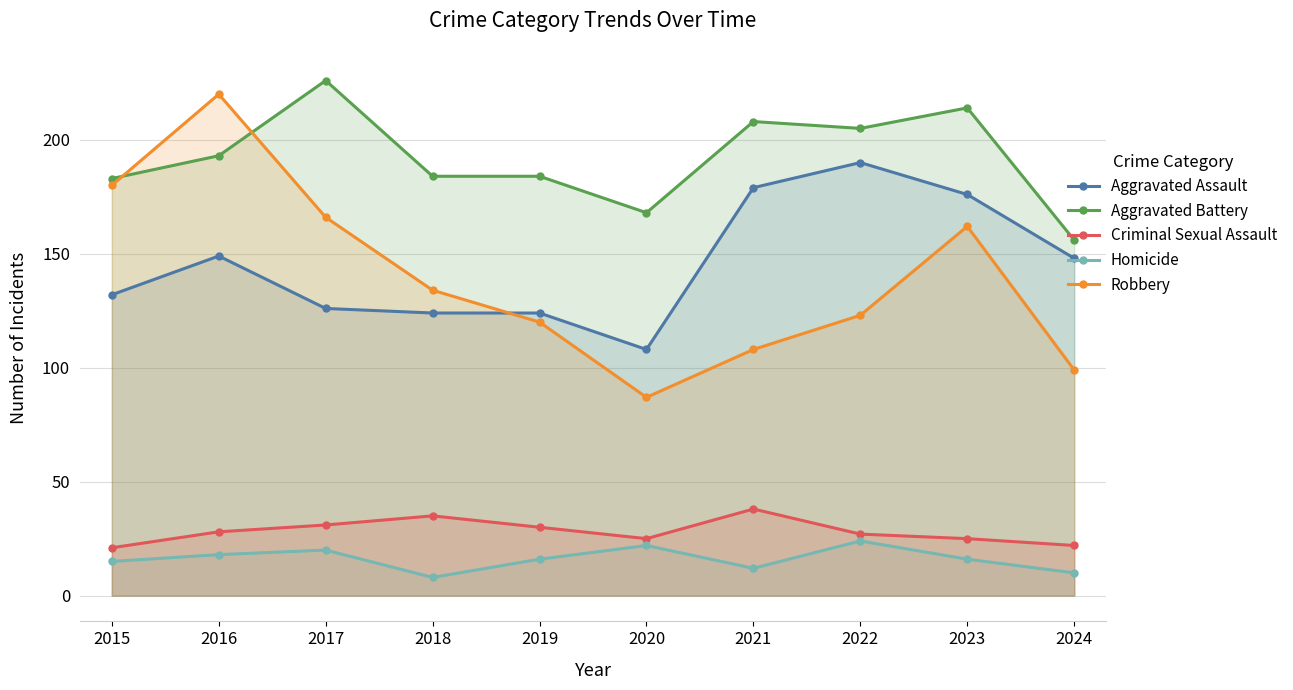

True or false: Robbery and Homicide intersect in this chart.

False